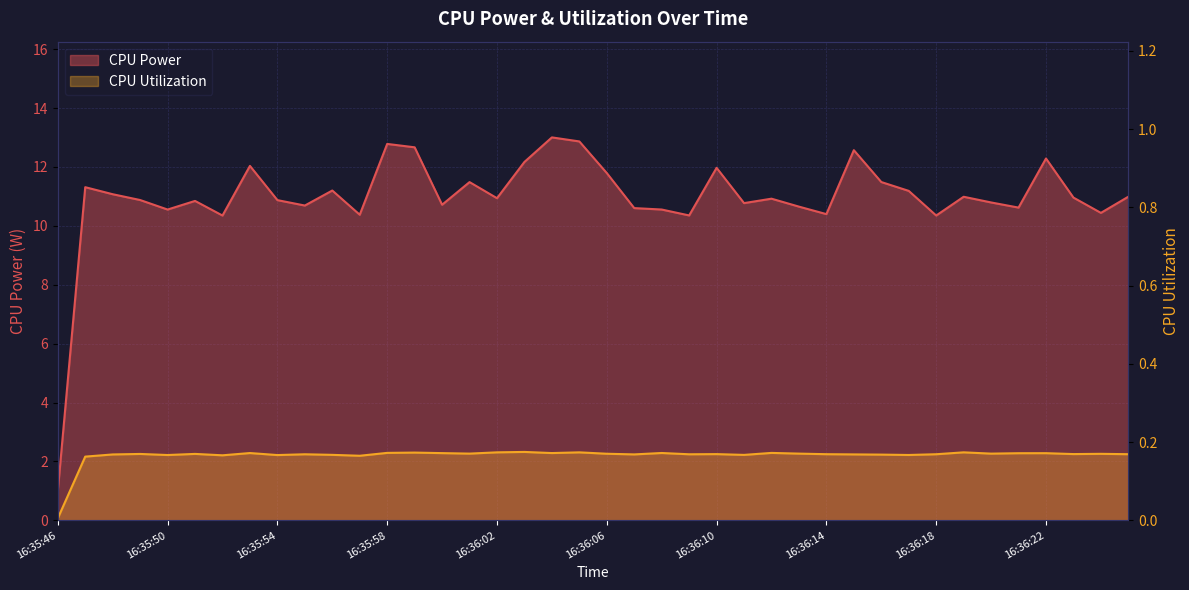

Reading left to right, extract all data points from this chart.

CPU Power: 16:35:46=1.0	16:35:47=11.3	16:35:48=11.1	16:35:49=10.9	16:35:50=10.6	16:35:51=10.8	16:35:52=10.4	16:35:53=12.0	16:35:54=10.9	16:35:55=10.7	16:35:56=11.2	16:35:57=10.4	16:35:58=12.8	16:35:59=12.7	16:36:00=10.7	16:36:01=11.5	16:36:02=10.9	16:36:03=12.2	16:36:04=13.0	16:36:05=12.9	16:36:06=11.8	16:36:07=10.6	16:36:08=10.6	16:36:09=10.4	16:36:10=12.0	16:36:11=10.8	16:36:12=10.9	16:36:13=10.7	16:36:14=10.4	16:36:15=12.6	16:36:16=11.5	16:36:17=11.2	16:36:18=10.4	16:36:19=11.0	16:36:20=10.8	16:36:21=10.6	16:36:22=12.3	16:36:23=11.0	16:36:24=10.4	16:36:25=11.0
CPU Utilization: 16:35:46=0.0	16:35:47=0.2	16:35:48=0.2	16:35:49=0.2	16:35:50=0.2	16:35:51=0.2	16:35:52=0.2	16:35:53=0.2	16:35:54=0.2	16:35:55=0.2	16:35:56=0.2	16:35:57=0.2	16:35:58=0.2	16:35:59=0.2	16:36:00=0.2	16:36:01=0.2	16:36:02=0.2	16:36:03=0.2	16:36:04=0.2	16:36:05=0.2	16:36:06=0.2	16:36:07=0.2	16:36:08=0.2	16:36:09=0.2	16:36:10=0.2	16:36:11=0.2	16:36:12=0.2	16:36:13=0.2	16:36:14=0.2	16:36:15=0.2	16:36:16=0.2	16:36:17=0.2	16:36:18=0.2	16:36:19=0.2	16:36:20=0.2	16:36:21=0.2	16:36:22=0.2	16:36:23=0.2	16:36:24=0.2	16:36:25=0.2